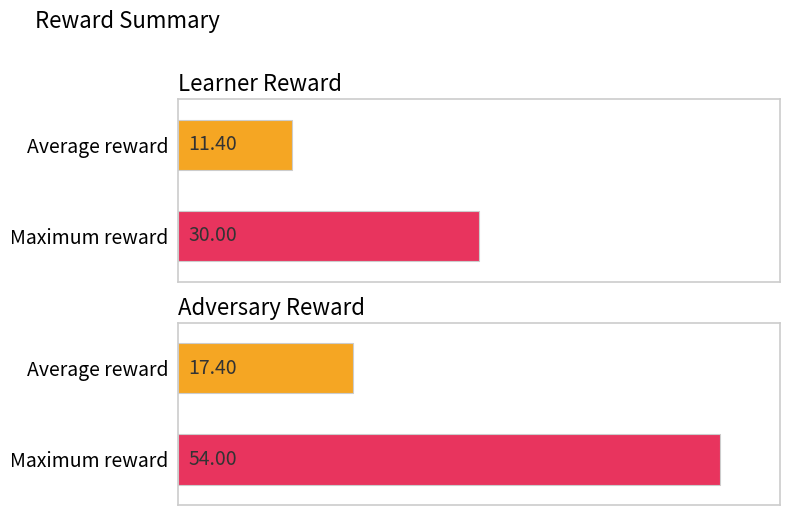

Which series has the widest spread of values?

adv reward